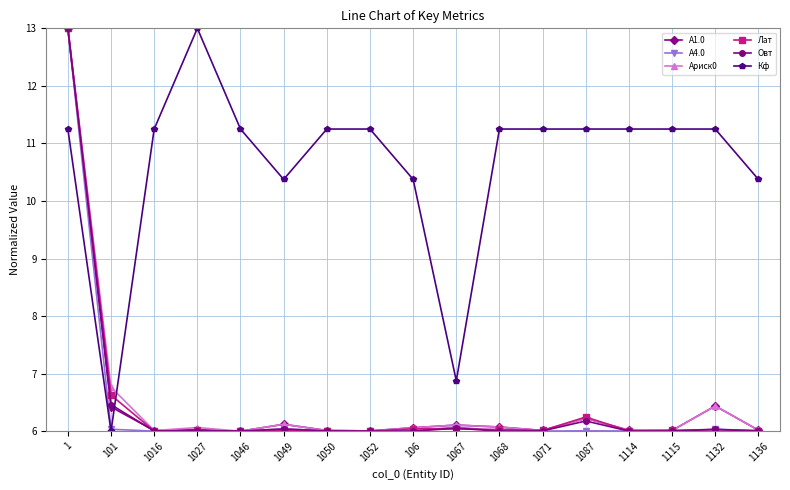

What position from the right is 1027?

14